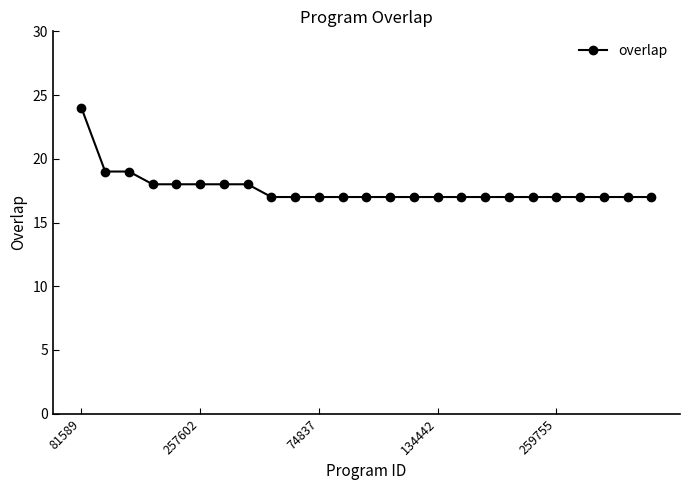

What is the minimum value shown in the chart?

17